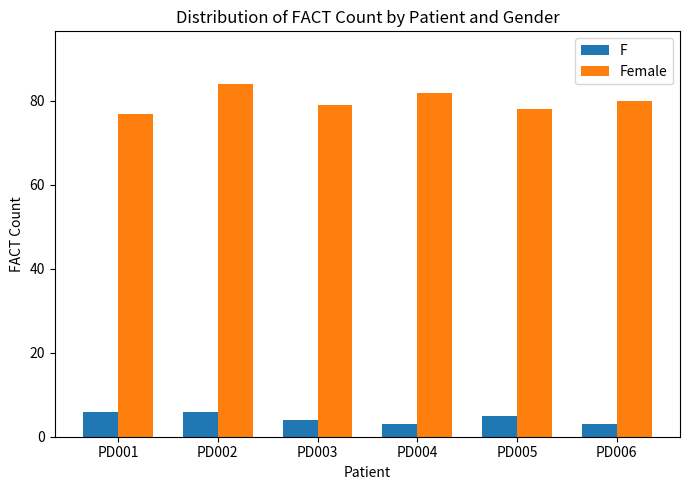

Reading left to right, transcribe all the data shown in this chart.

F: 6	6	4	3	5	3
Female: 77	84	79	82	78	80